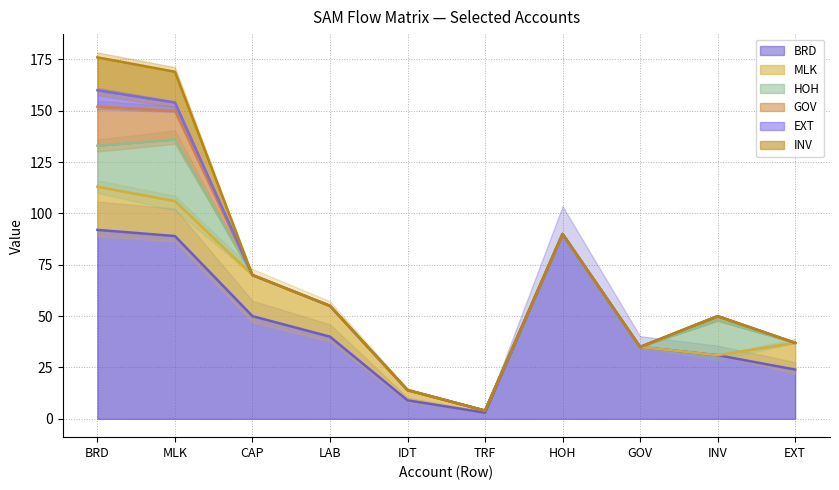

True or false: BRD and GOV cross at least once.

False